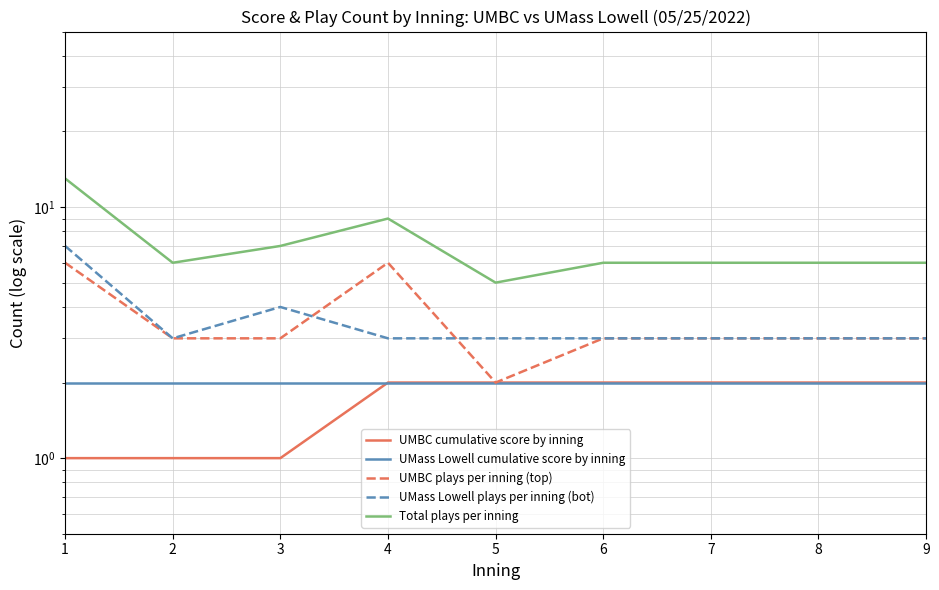

Read the UMass Lowell cumulative score by inning value at 3.

2